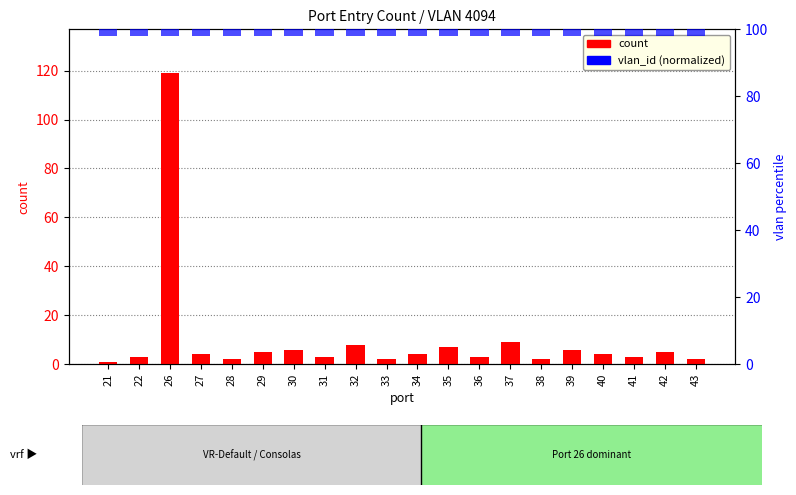

Which series has the largest total across all categories?

count